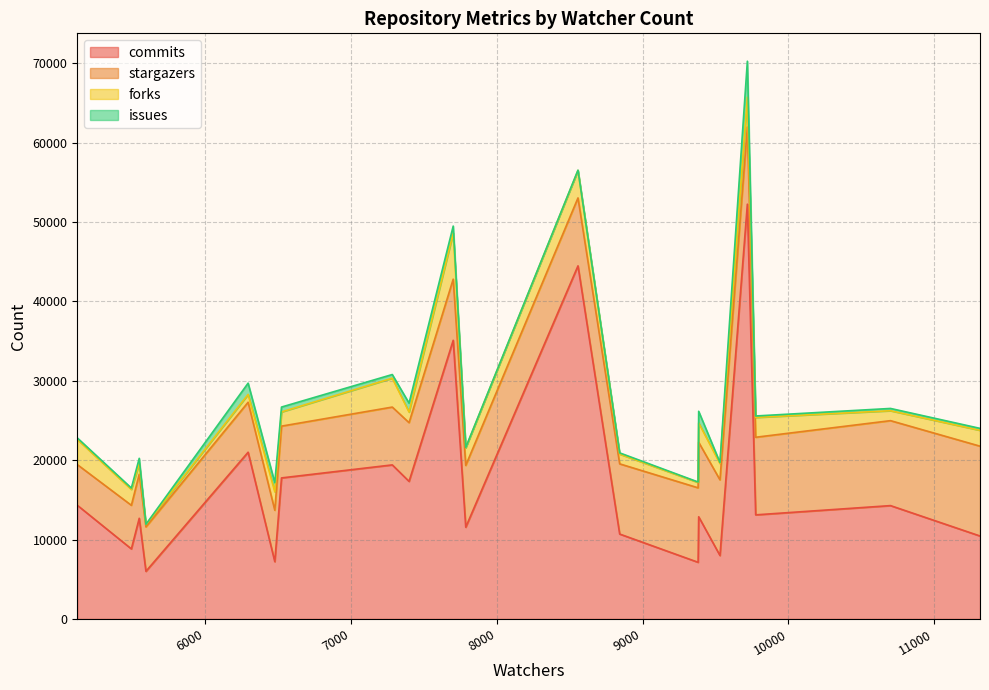

How many values in the commits series exceed 13114?

9